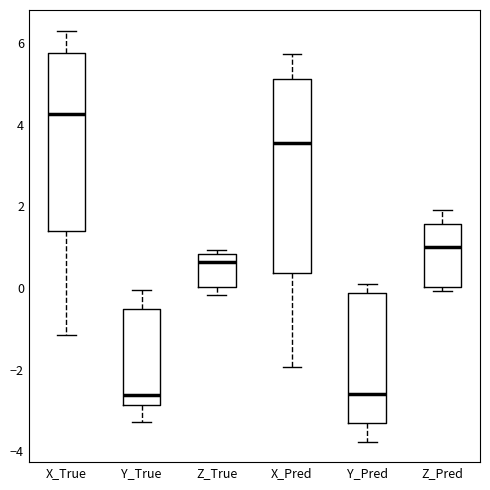

Which box has the highest median line?

X_True